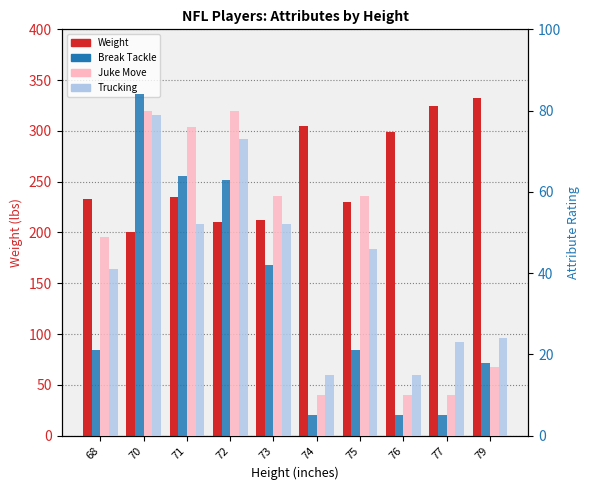

Rank the categories by Trucking value from highest to lowest.

70, 72, 71, 73, 75, 68, 79, 77, 74, 76